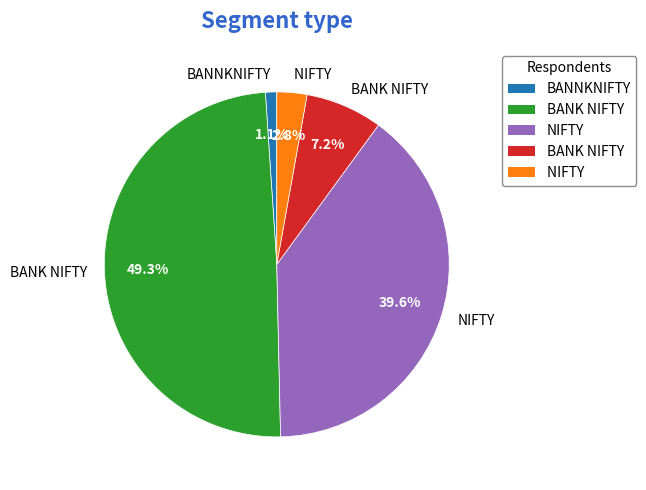

How many slices are in this pie chart?

5